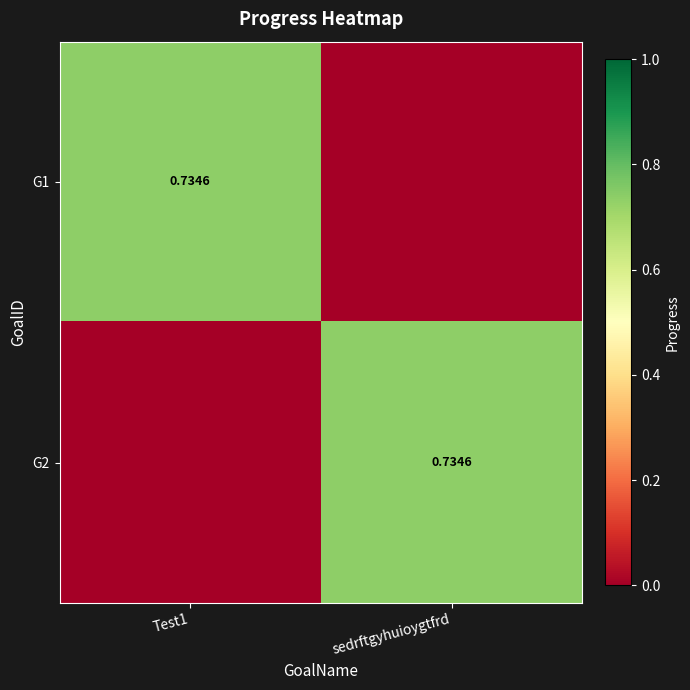

Which has a higher value, Test1 or sedrftgyhuioygtfrd?

Test1